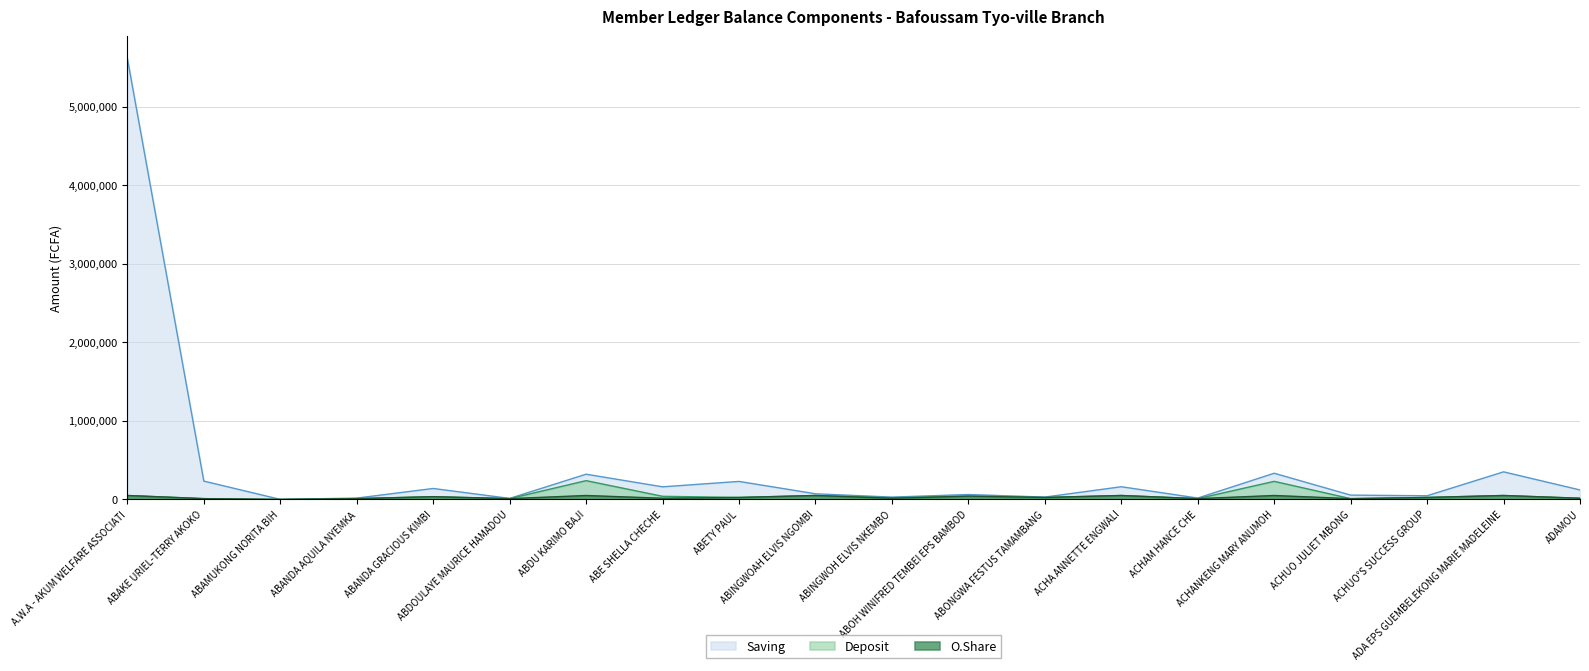

Which series has the largest total across all categories?

Saving